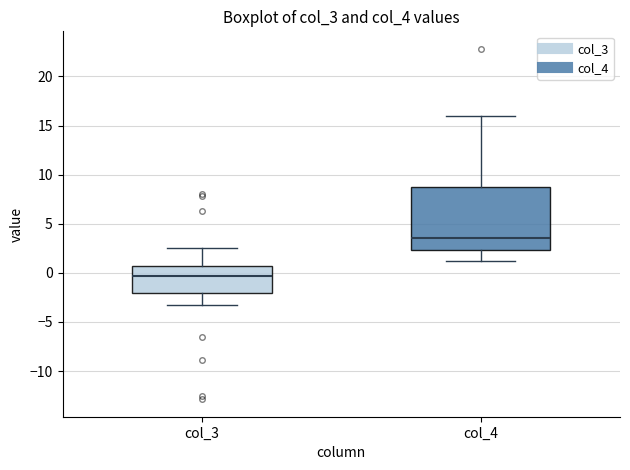

Reading left to right, transcribe this box plot: for each box, give where its median line is, the range the box spans, and where its two whiskers end, as read against the y-axis. The values are not printed on the chart, so give them approximately, as read against the axis.

col_3: median -0.5, box -2.0 to 0.5, whiskers -3.5 to 2.5
col_4: median 3.5, box 2.5 to 8.5, whiskers 1.0 to 16.0